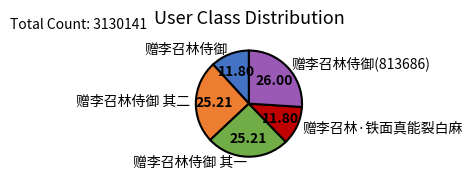

Between 赠李召林侍御 其二 and 赠李召林侍御(813686), which is larger?

赠李召林侍御(813686)